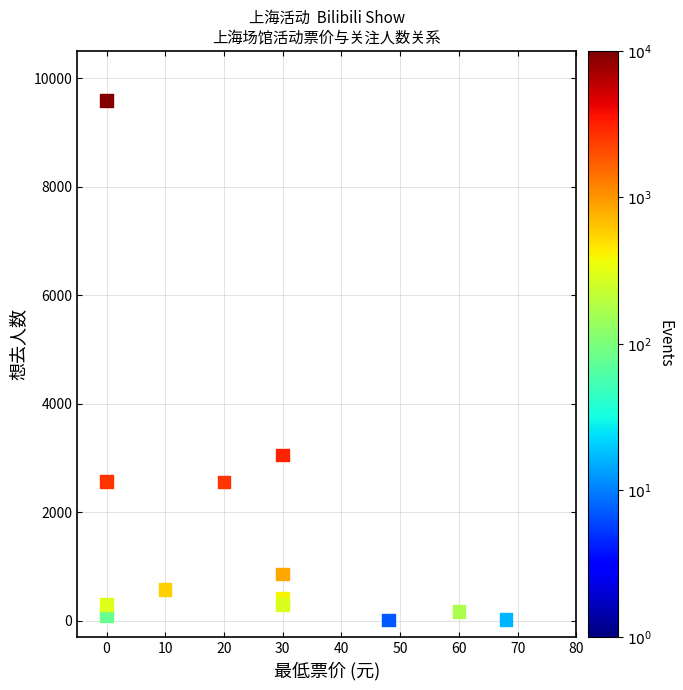

What is the range of X values (max minus min)?

68